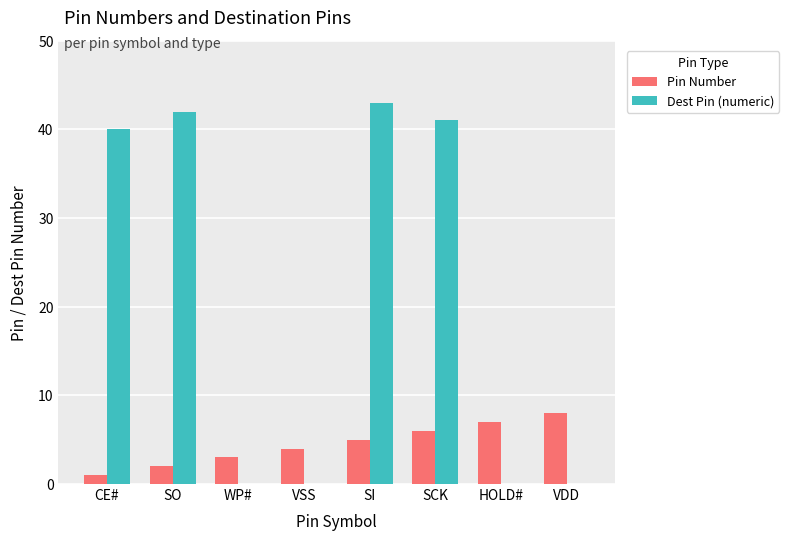

Count the Pin Number values in the range 3 to 7.

5